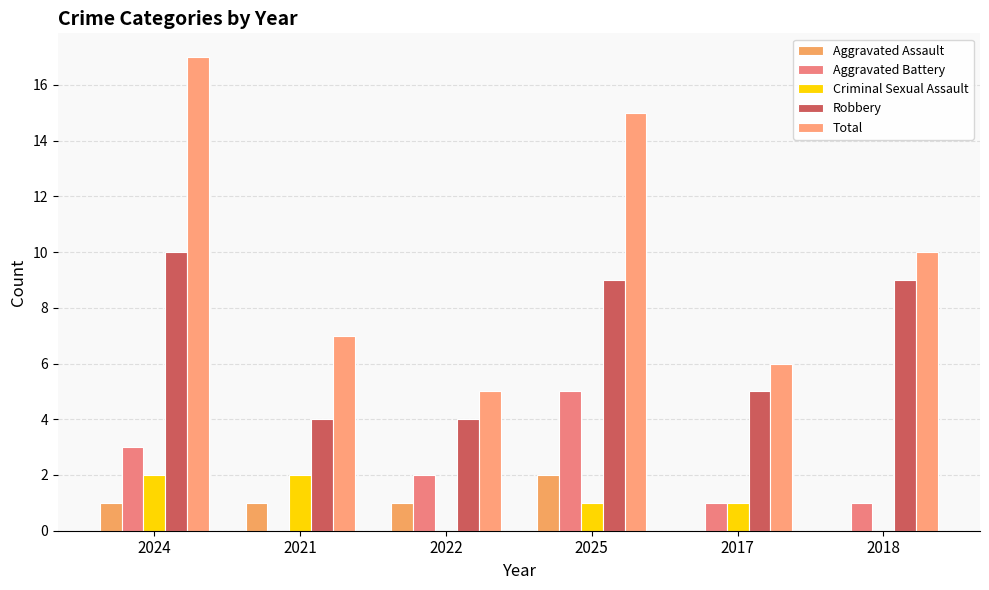

Which series has the largest total across all categories?

Total